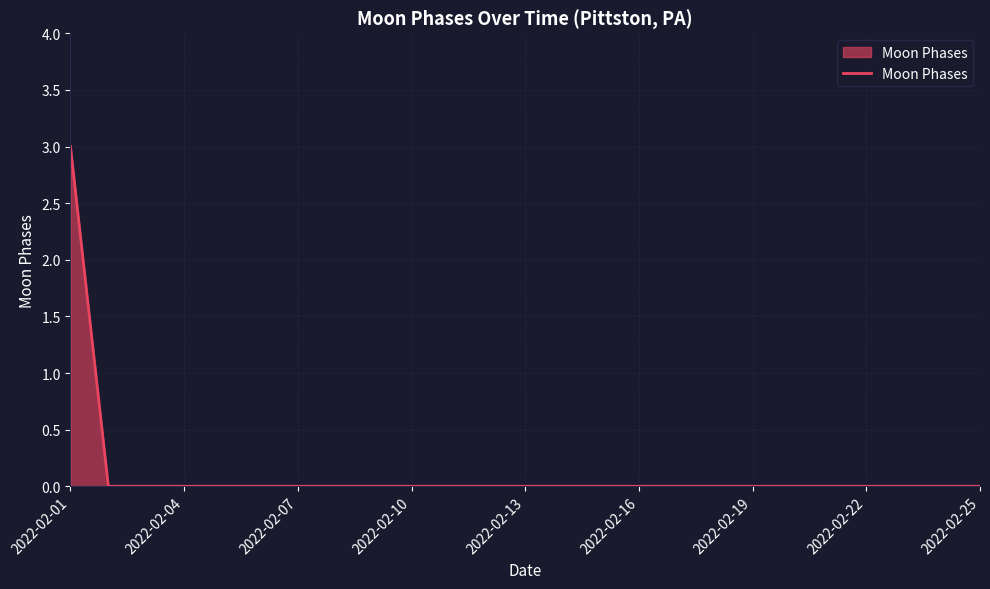

How many lines are shown in the chart?

1